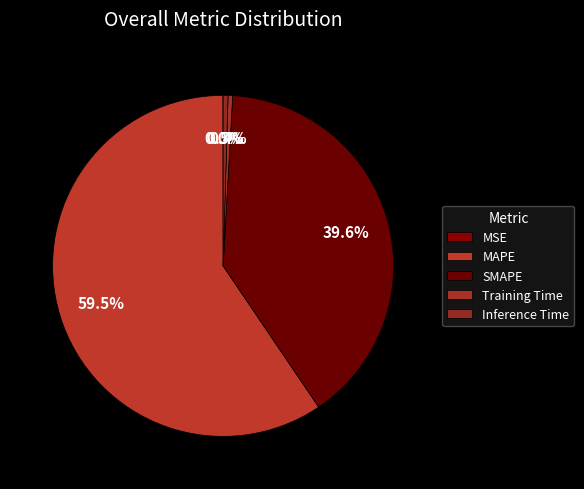

Is it true that MSE is 8% of the pie?

False